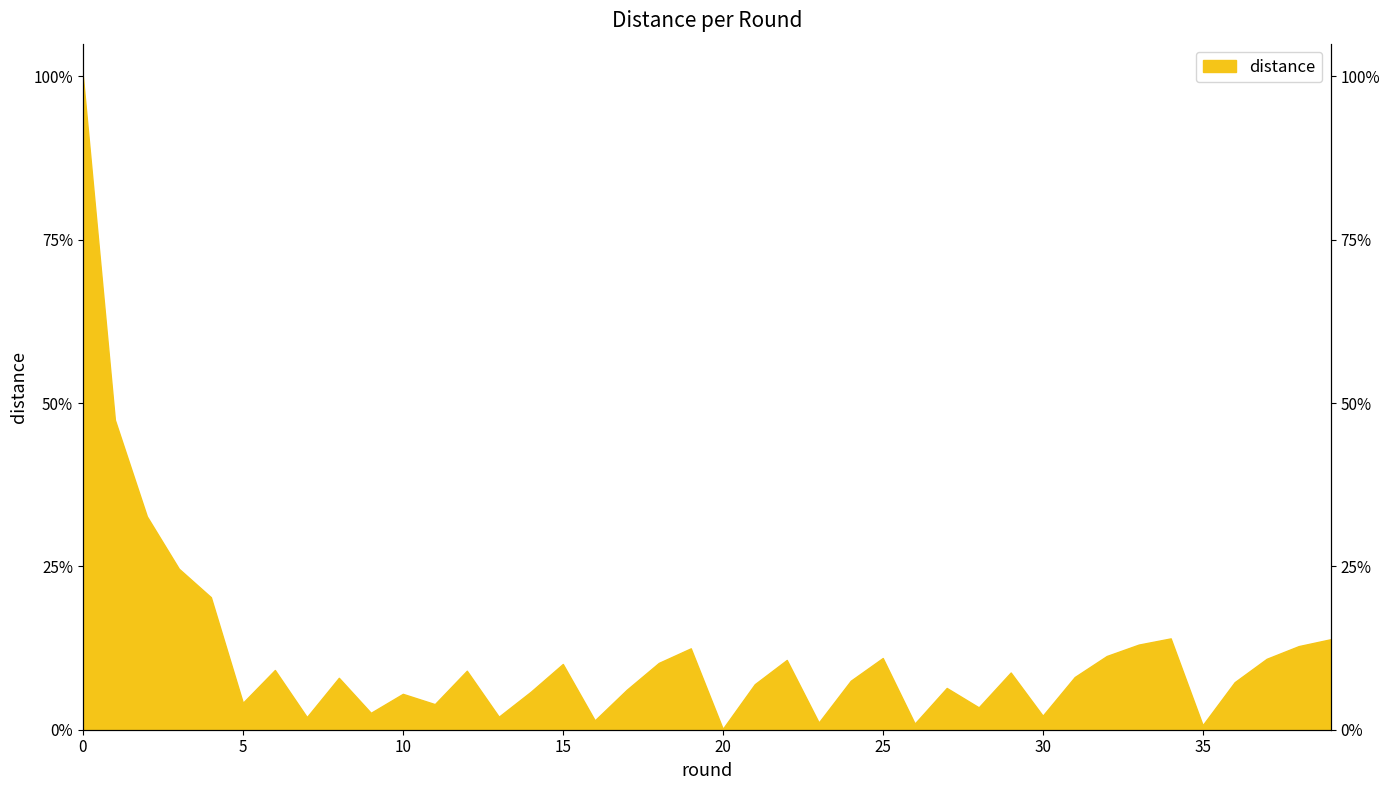

At which category does the data reach its first local valley?

5